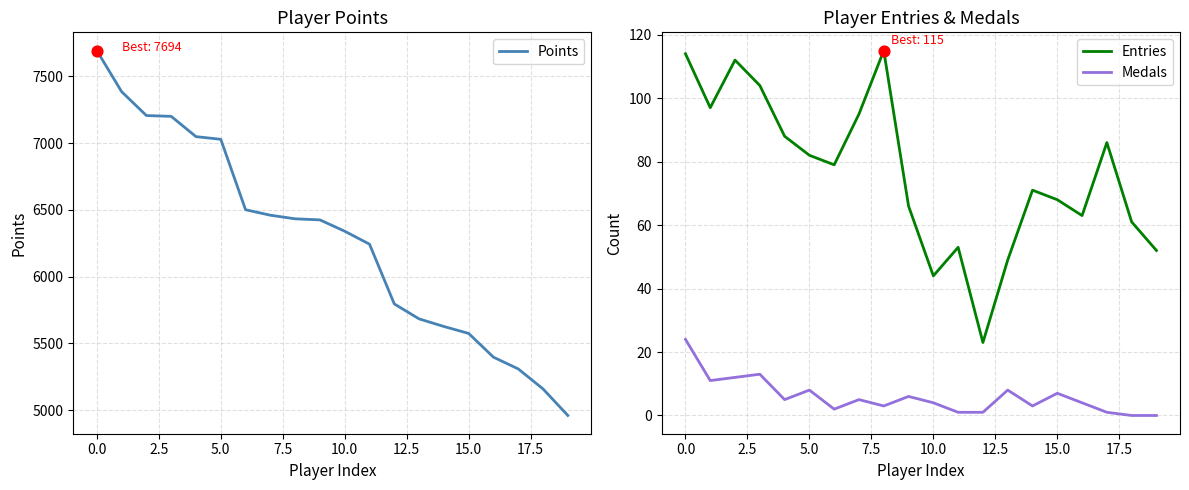

Which series contains the highest Y value?

Points